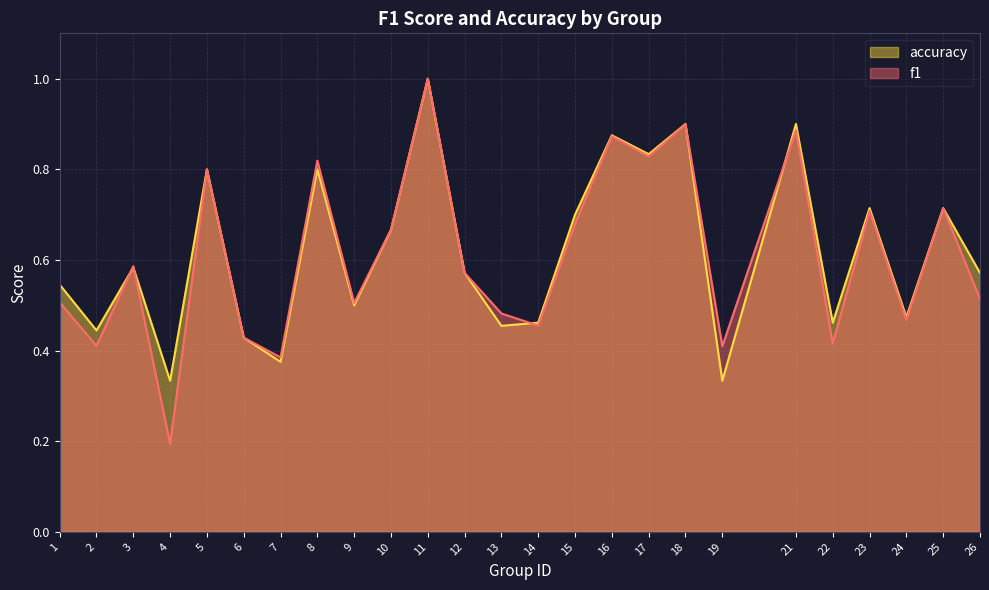

Is the value of f1 at 13 greater than the value of accuracy at 9?

No